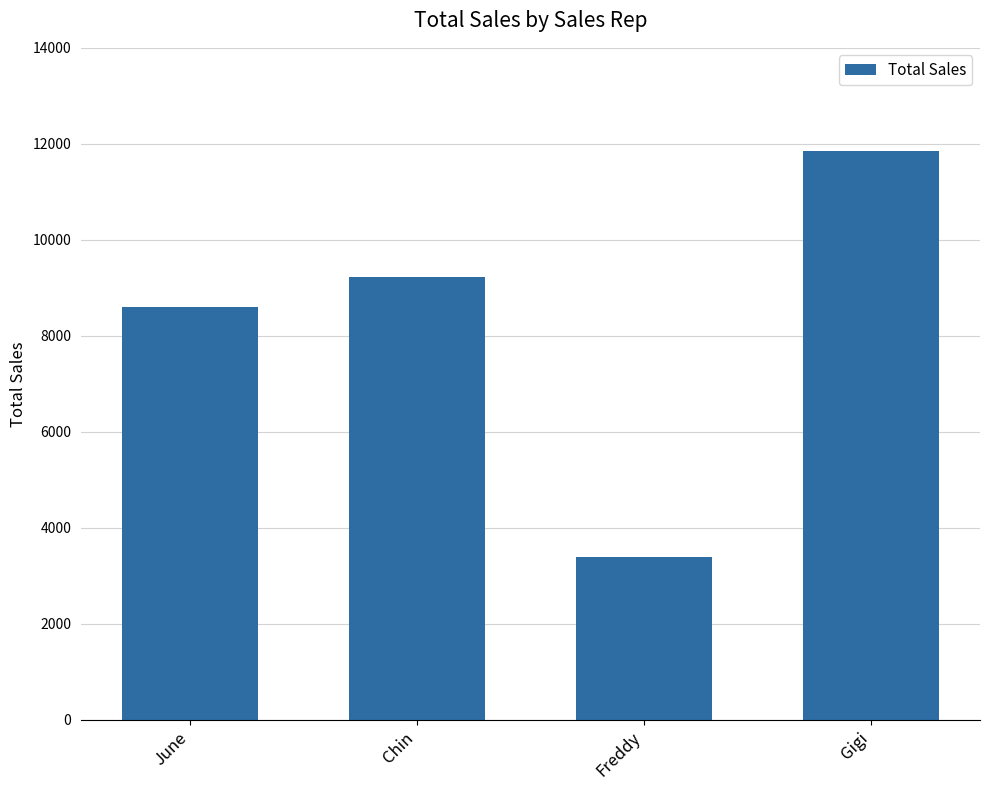

The value at June is 4876. True or false?

False